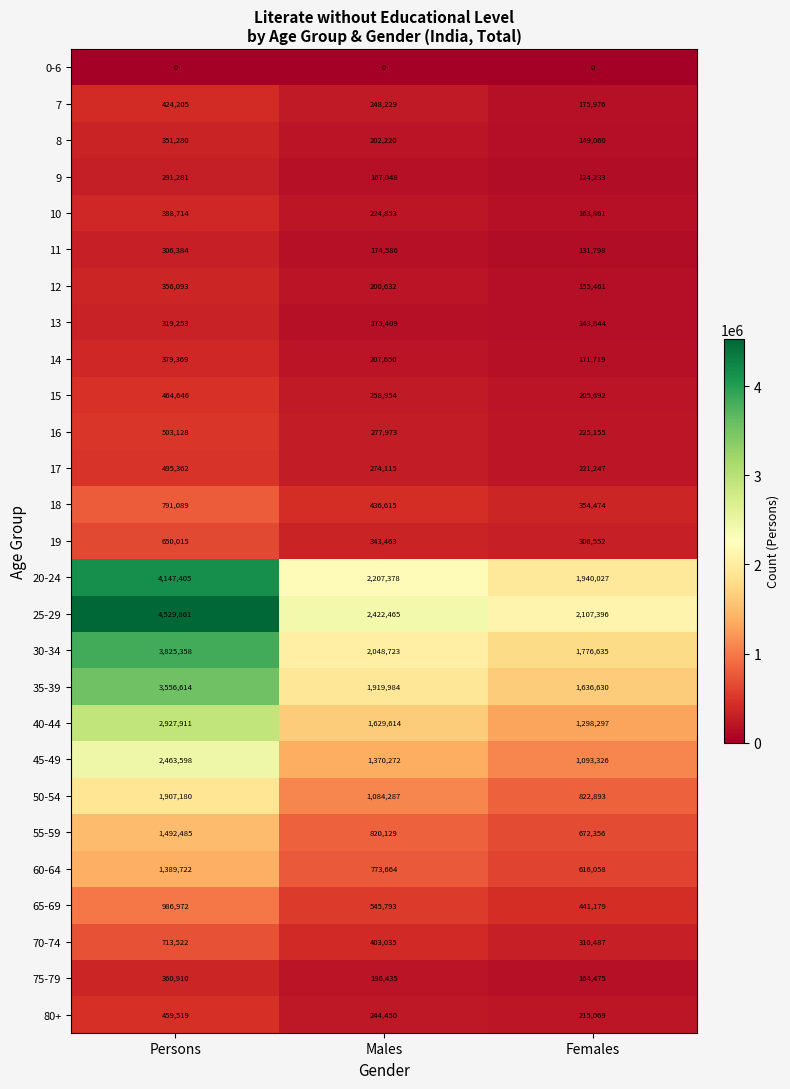

At which category is the sum across all series the highest?

Persons